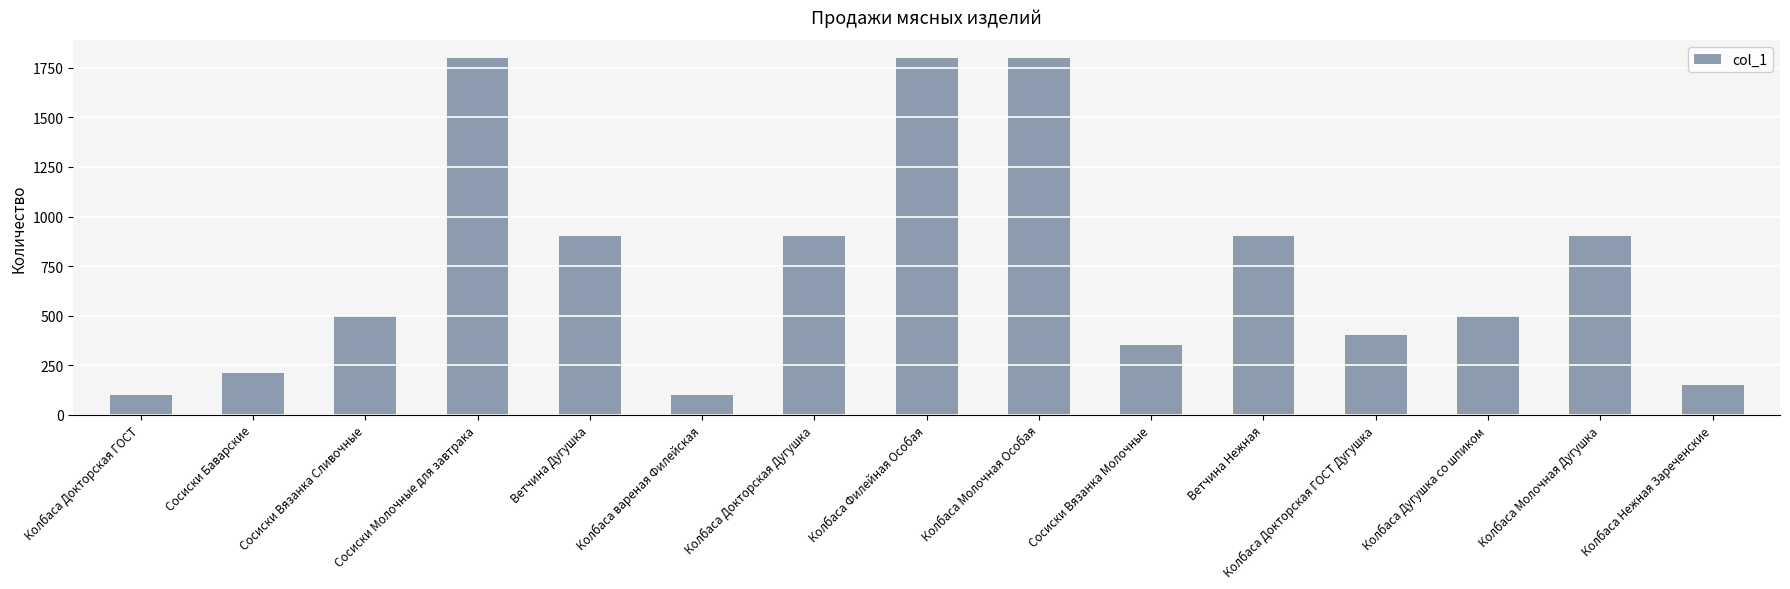

What is the greatest value displayed?

1800